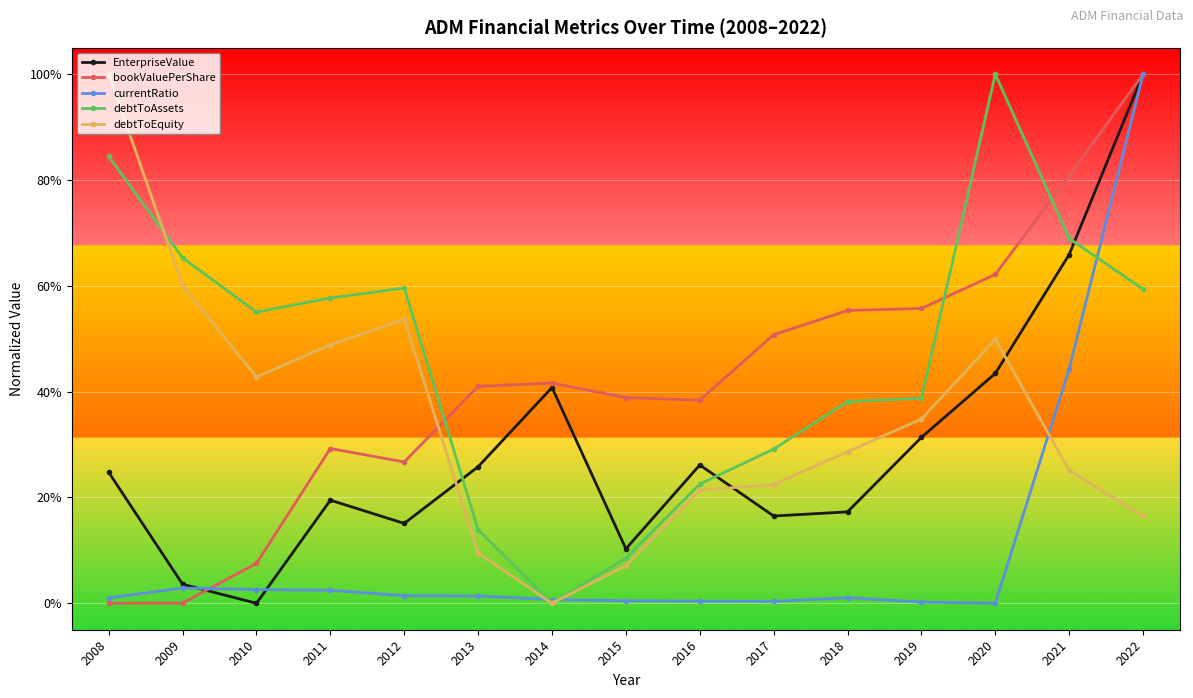

Between which two adjacent categories do EnterpriseValue and debtToAssets first intersect?

2012 and 2013